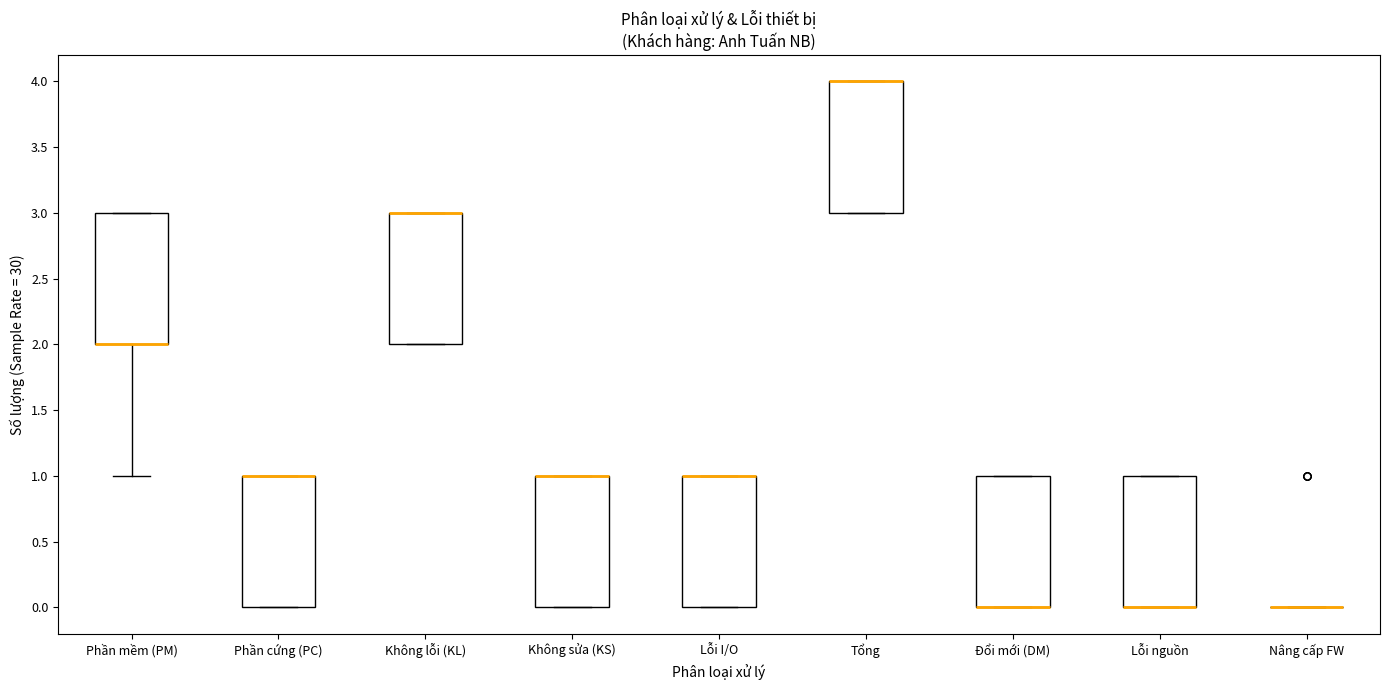

Reading left to right, read every box against the y-axis: the position of its median line, the range the box covers, and the ends of its whiskers. The values are not printed on the chart, so give them approximately, as read against the axis.

Phần mềm (PM): median 2 (drawn on the box's lower edge), box 2 to 3, whiskers 1 to 3
Phần cứng (PC): median 1 (drawn on the box's upper edge), box 0 to 1, whiskers 0 to 1
Không lỗi (KL): median 3 (drawn on the box's upper edge), box 2 to 3, whiskers 2 to 3
Không sửa (KS): median 1 (drawn on the box's upper edge), box 0 to 1, whiskers 0 to 1
Lỗi I/O: median 1 (drawn on the box's upper edge), box 0 to 1, whiskers 0 to 1
Tổng: median 4 (drawn on the box's upper edge), box 3 to 4, whiskers 3 to 4
Đổi mới (DM): median 0 (drawn on the box's lower edge), box 0 to 1, whiskers 0 to 1
Lỗi nguồn: median 0 (drawn on the box's lower edge), box 0 to 1, whiskers 0 to 1
Nâng cấp FW: box collapsed to a line at 0, whiskers 0 to 0